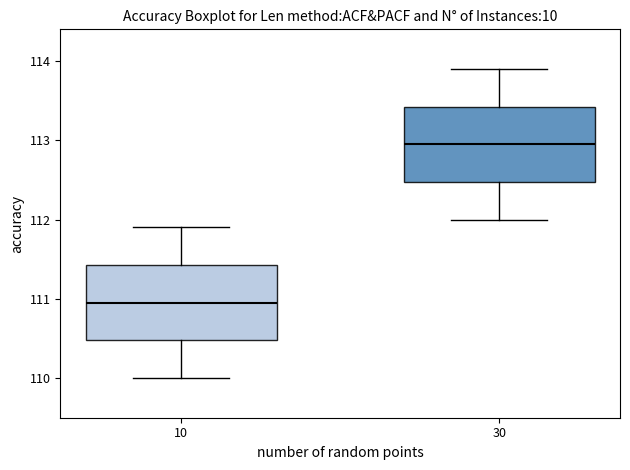

Reading left to right, read every box against the y-axis: the position of its median line, the range the box covers, and the ends of its whiskers. The values are not printed on the chart, so give them approximately, as read against the axis.

10: median 111.0, box 110.5 to 111.4, whiskers 110.0 to 111.9
30: median 113.0, box 112.5 to 113.4, whiskers 112.0 to 113.9